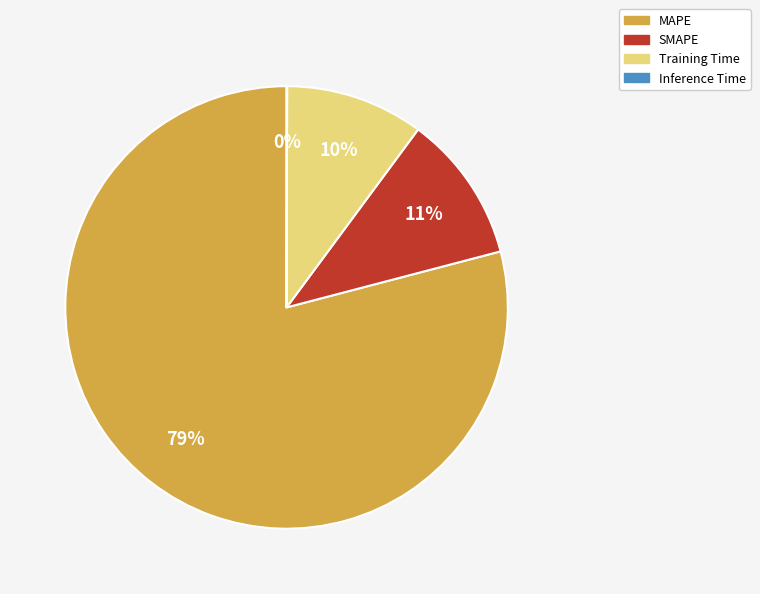

What is the largest slice in the pie chart?

MAPE